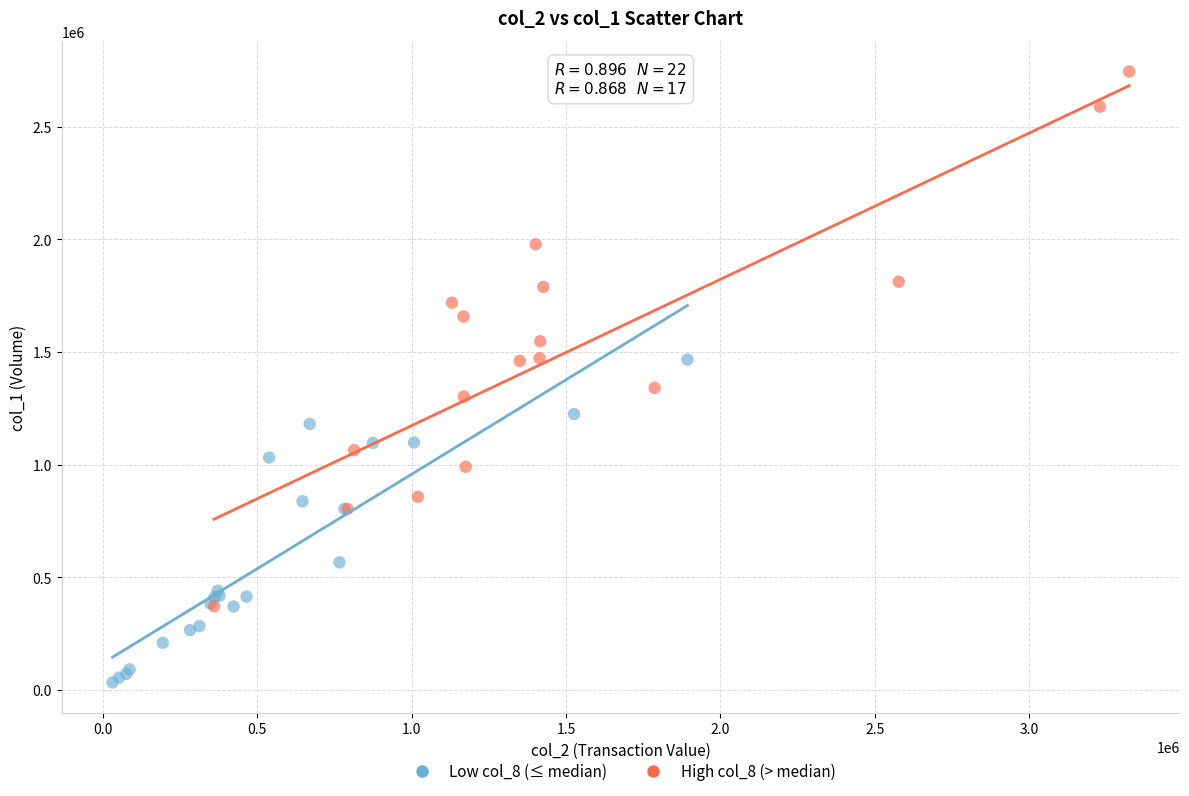

Which series has the largest Y range (max minus min)?

High col_8 (> median)